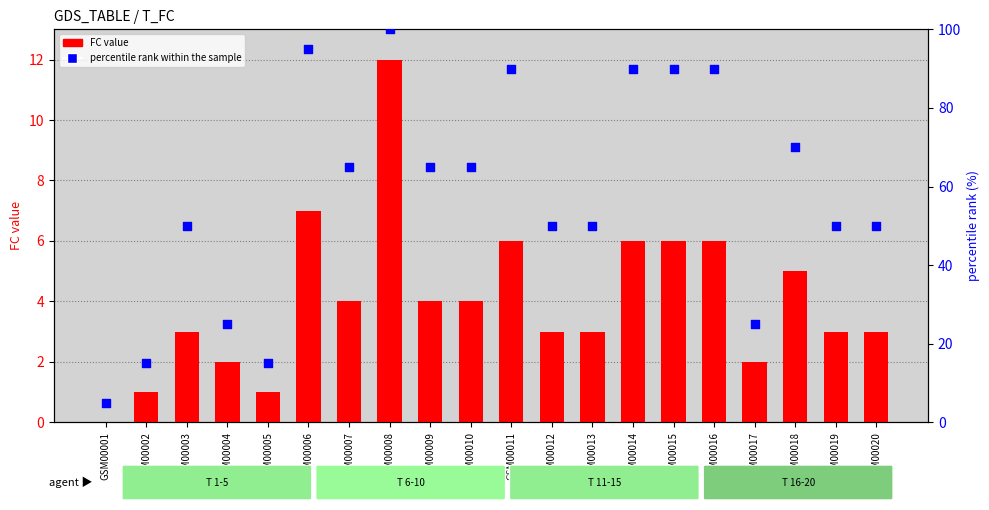

What are all the series names shown in the legend?

FC value, percentile rank within the sample